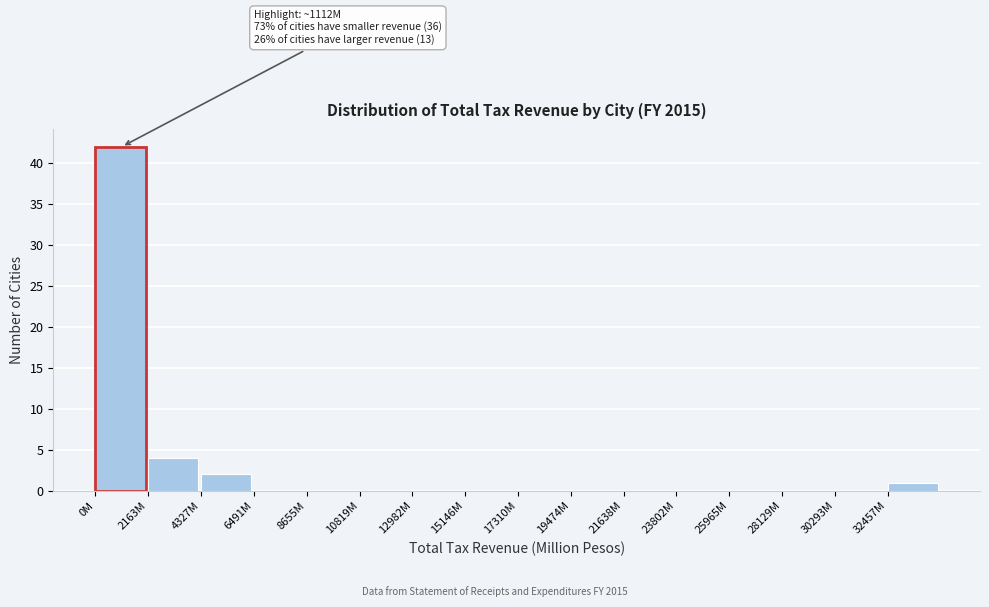

Reading right to left, list all the values displayed in this chart.

32457M=1	30293M=0	28129M=0	25965M=0	23802M=0	21638M=0	19474M=0	17310M=0	15146M=0	12982M=0	10819M=0	8655M=0	6491M=0	4327M=2	2163M=4	0M=42